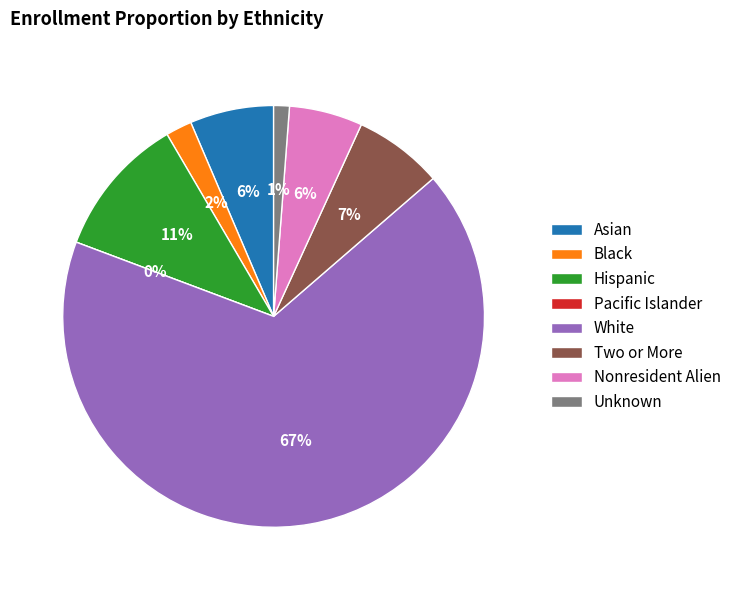

What is the total percentage of Asian and White?

73.5%